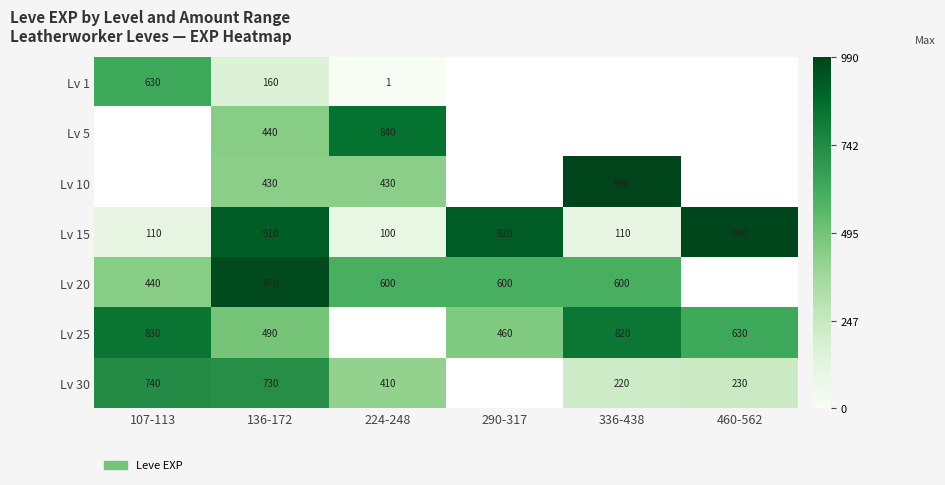

Is the value of Lv 20 at 336-438 greater than the value of Lv 25 at 136-172?

Yes